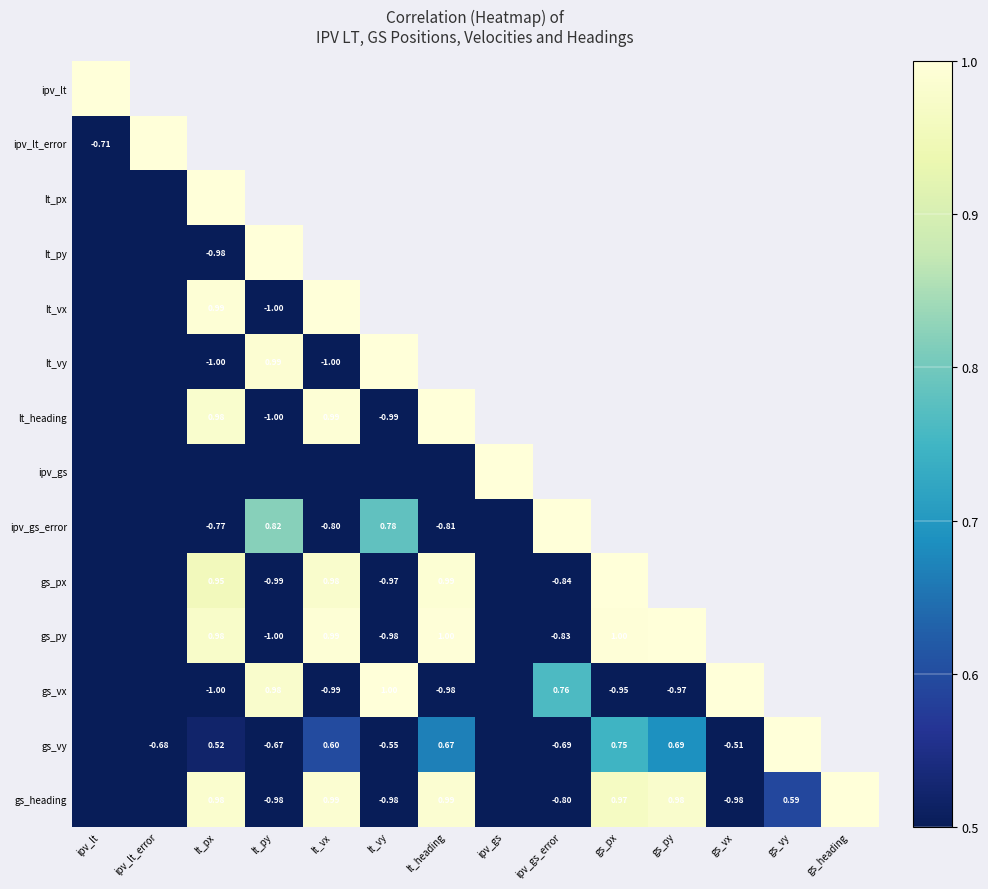

What is the greatest value displayed?

1.0